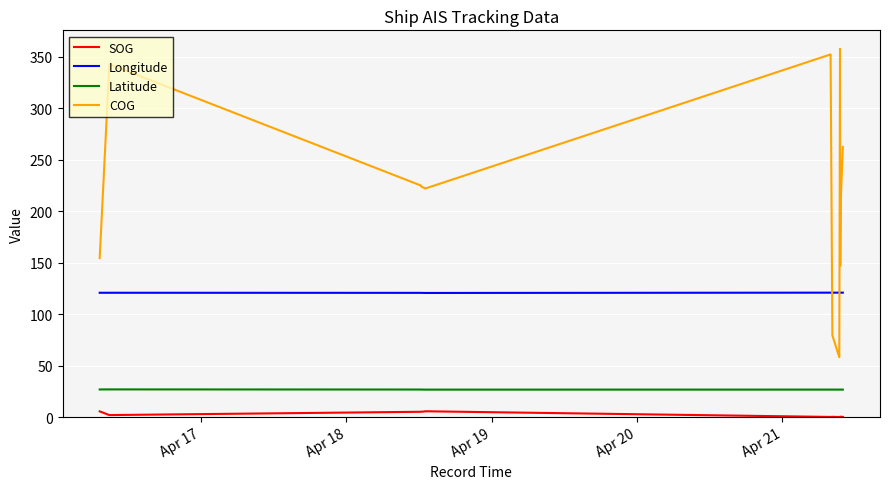

What is the maximum value shown in the chart?

357.7